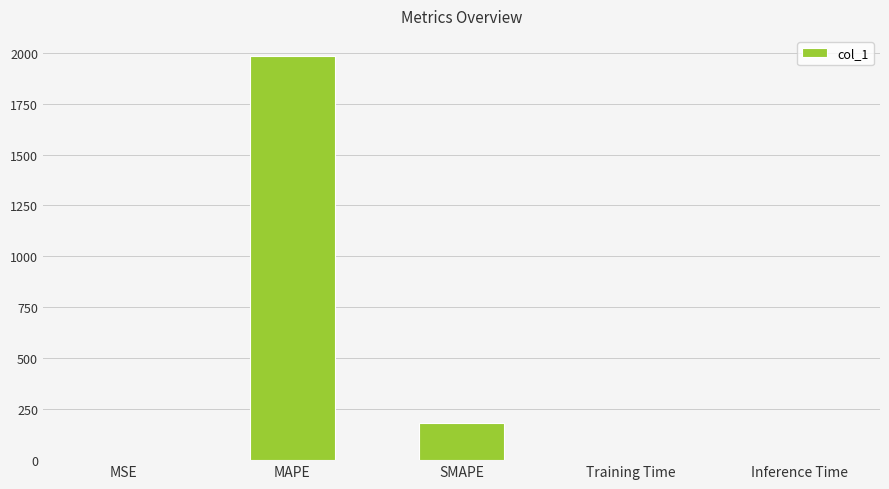

The value at MAPE is 1983.1. True or false?

True